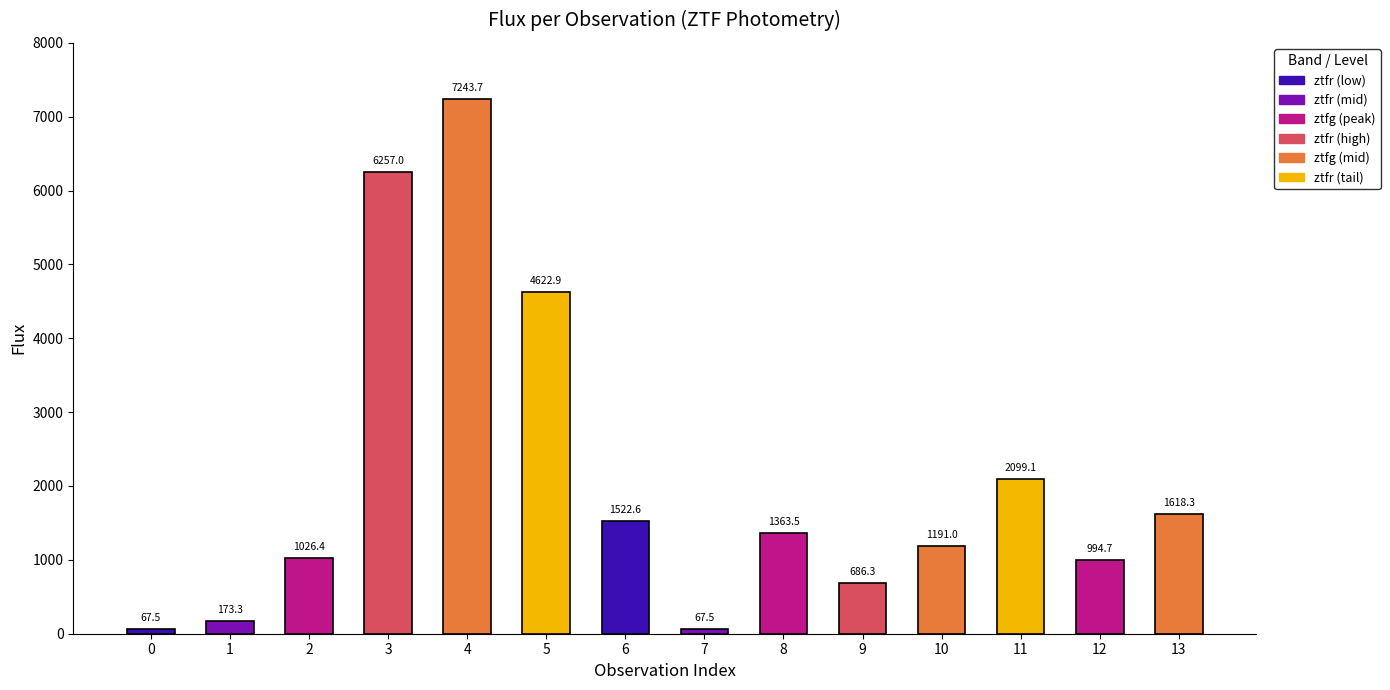

What is the value of the 8th bar from the left?

67.5